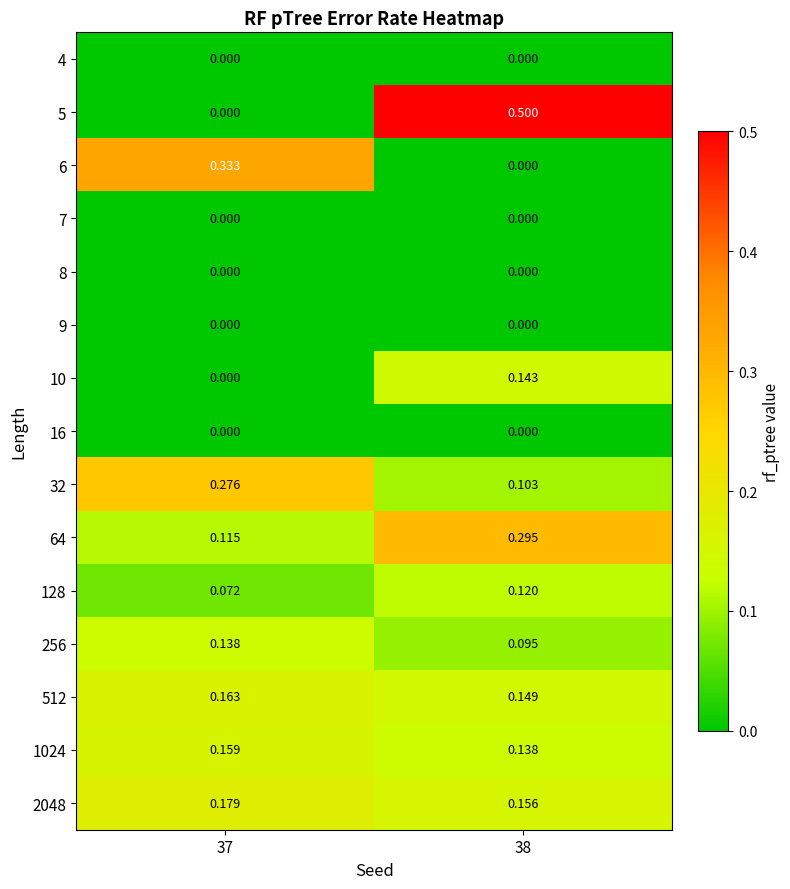

Is the value of 1024 at 38 greater than the value of 7 at 37?

Yes